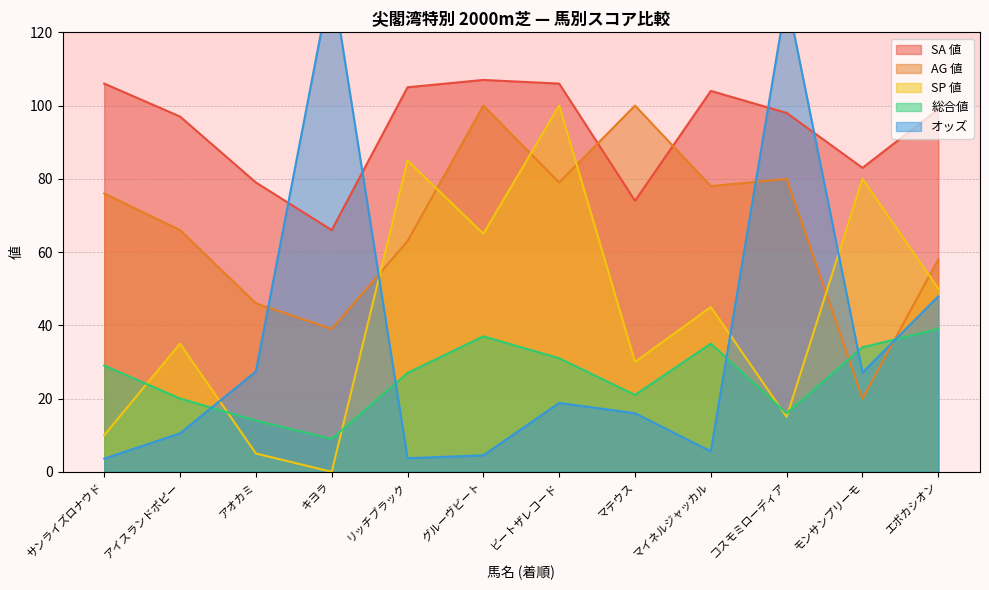

What is the sum of all SA 値 values?

1124